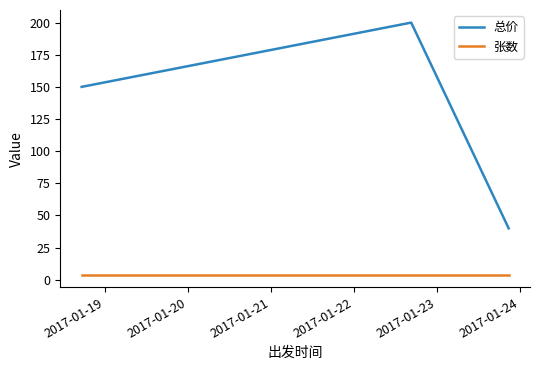

Is this an area chart (filled region under the line)?

No